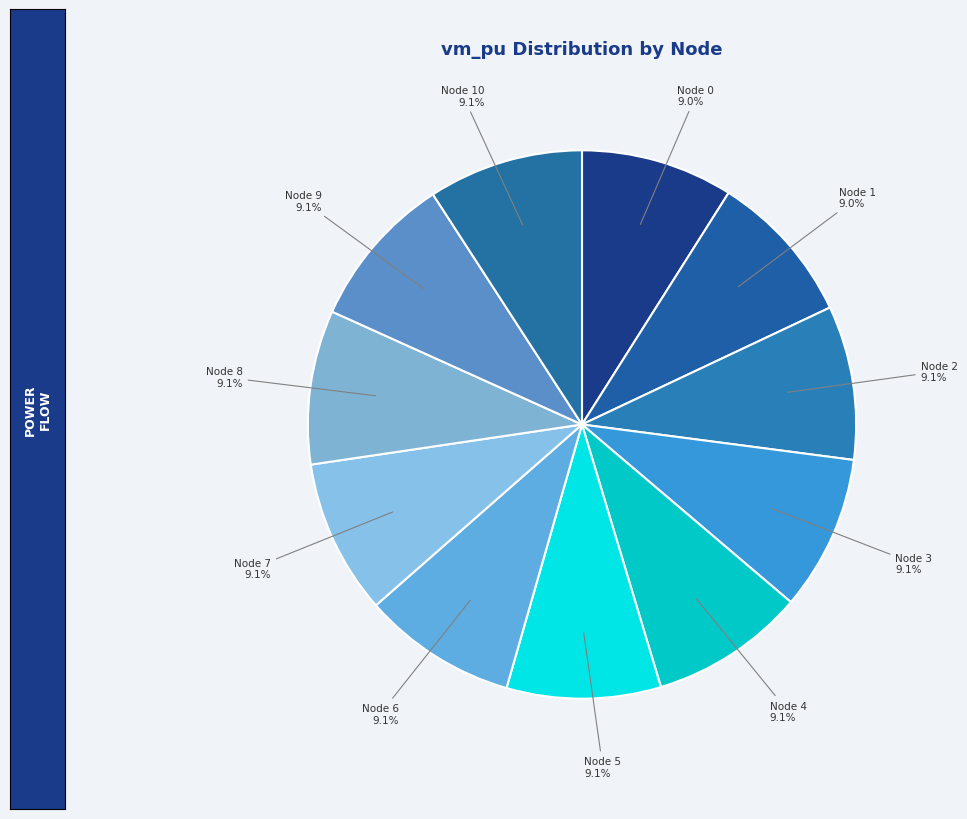

Does Node 6 represent more than half of the total?

No